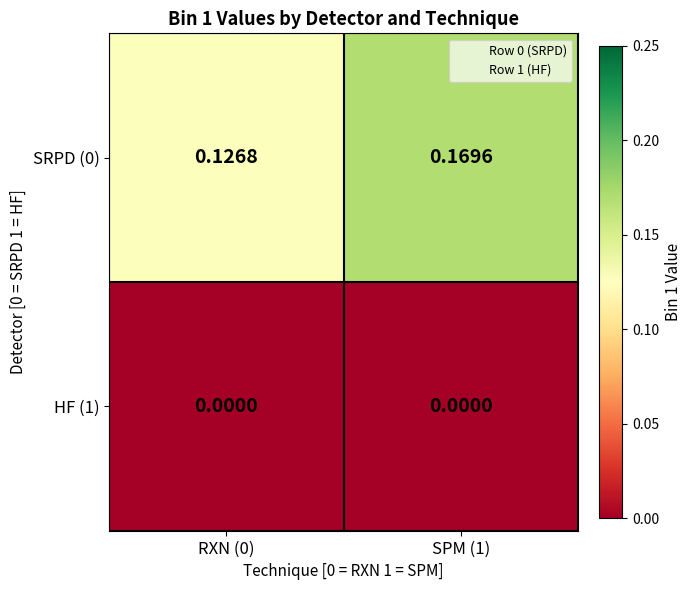

Is the value of HF (1) at SPM (1) greater than the value of SRPD (0) at RXN (0)?

No